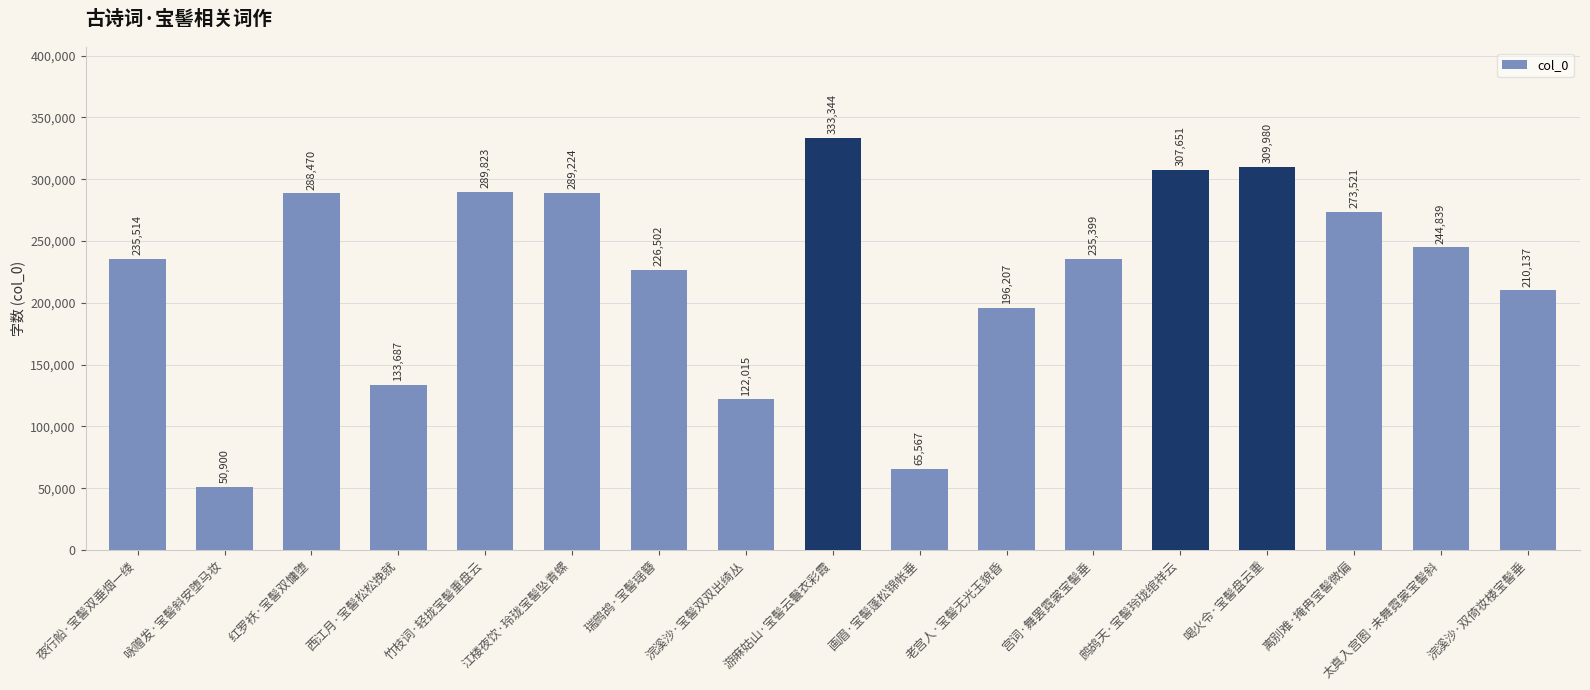

What is the maximum value shown in the chart?

333344